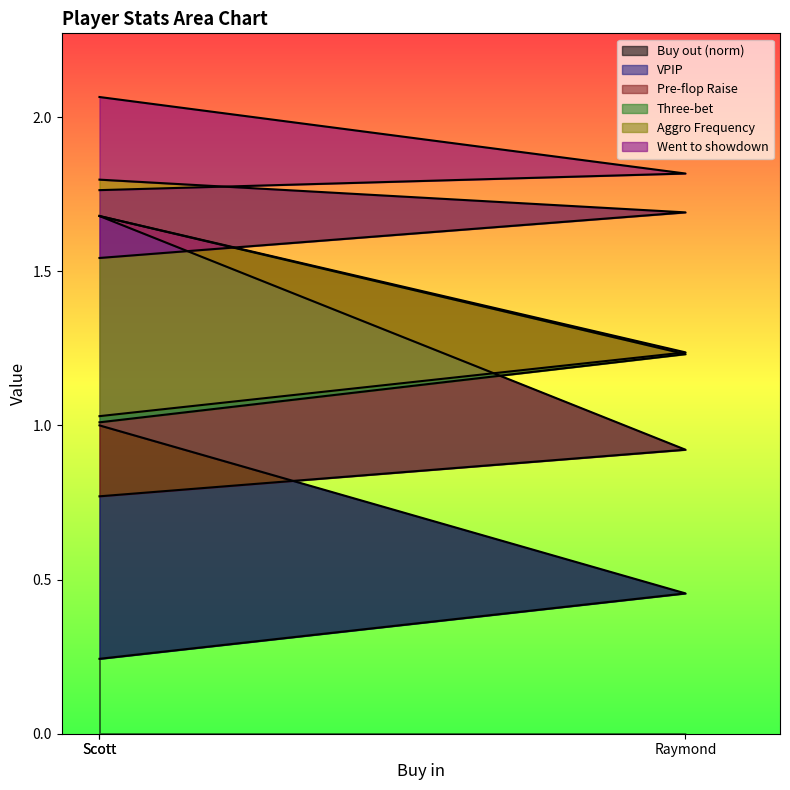

What is the difference between the maximum and minimum values in the Three-bet series?

0.3